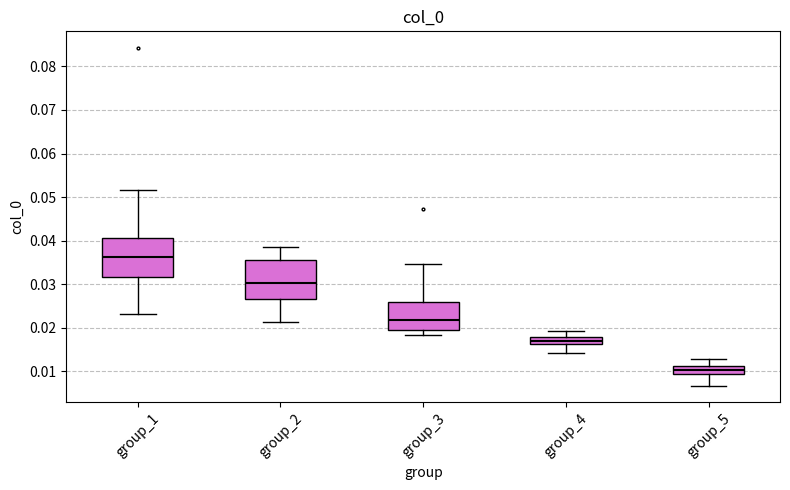

Where does the upper whisker of the box for group_5 end on the y-axis? The values are not printed on the chart, so give them approximately, as read against the axis.

0.013